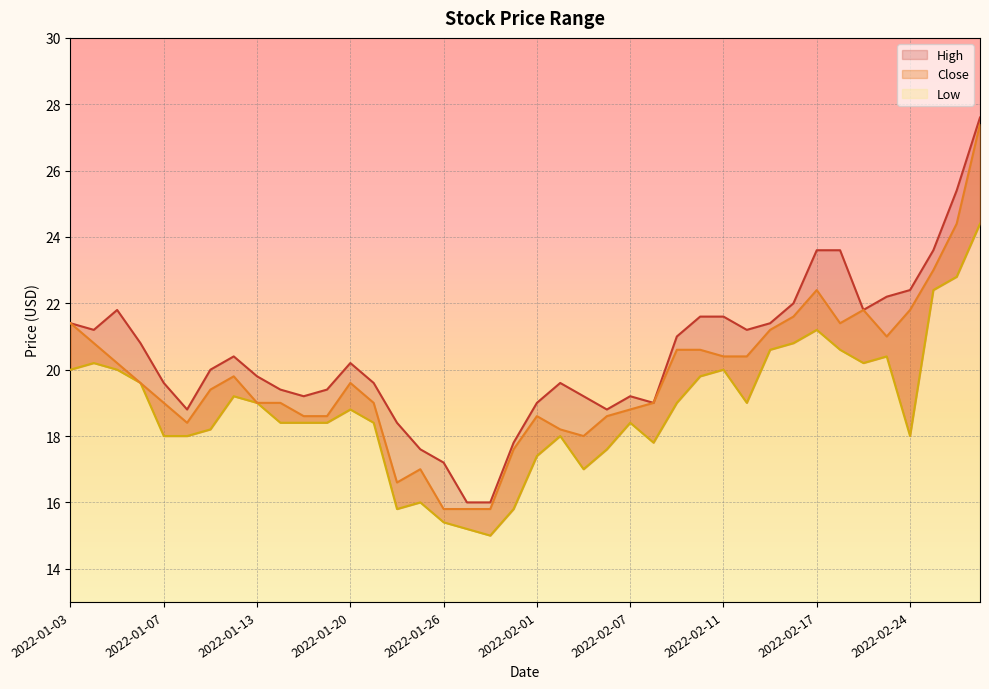

True or false: Low and Close intersect in this chart.

False